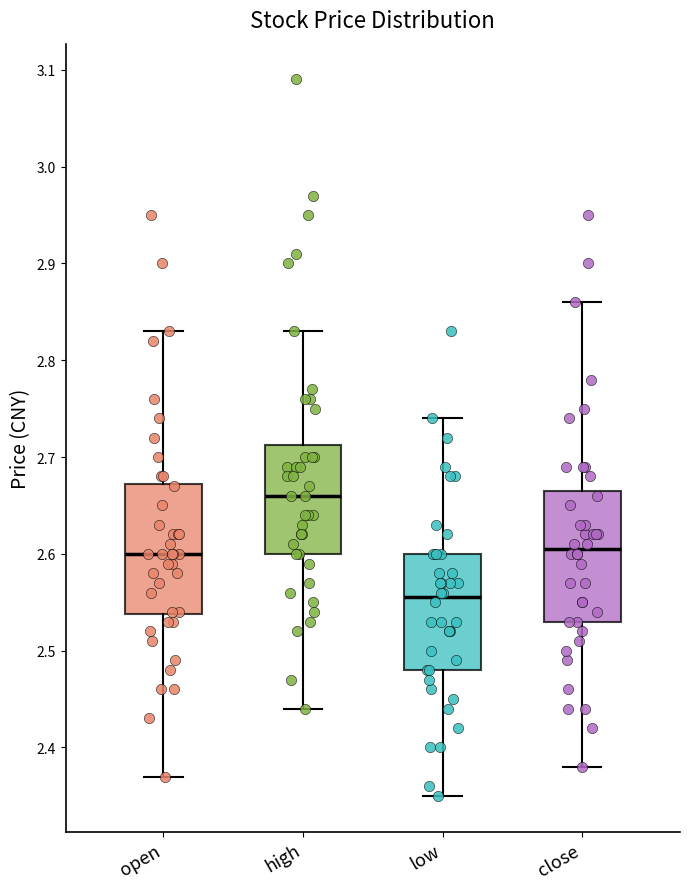

Which box has the highest median line?

high